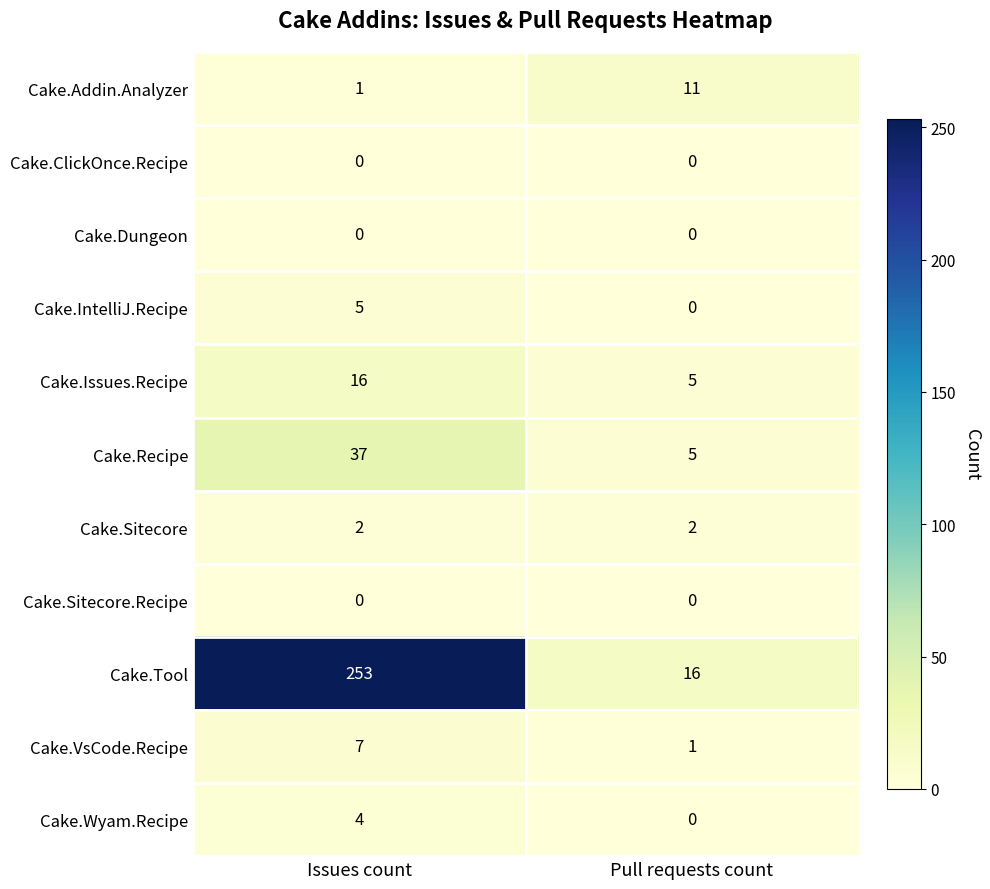

What is the difference between the highest and lowest values at Pull requests count?

16